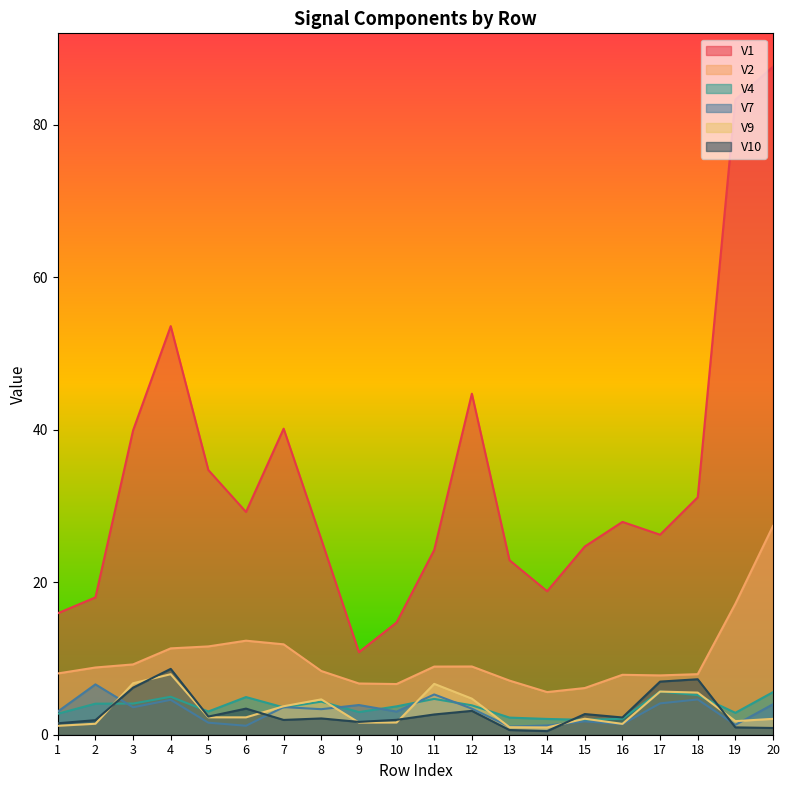

Is the value of V10 at 8 greater than the value of V4 at 12?

No